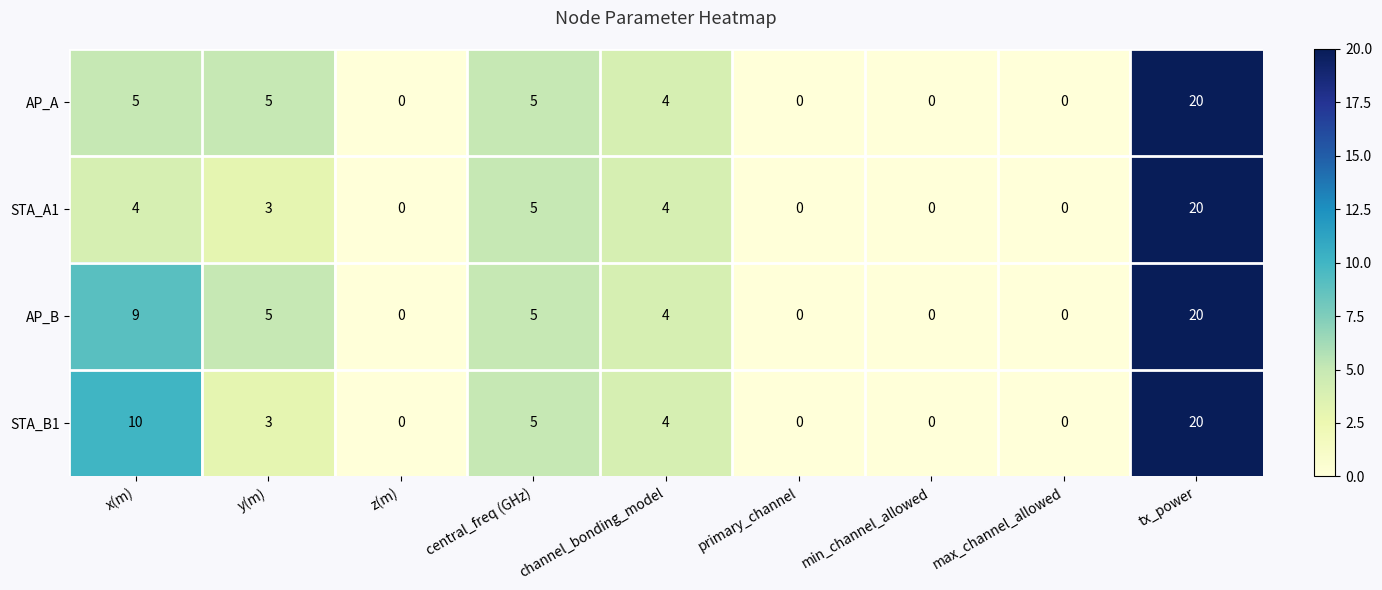

What is the sum of all STA_A1 values?

36